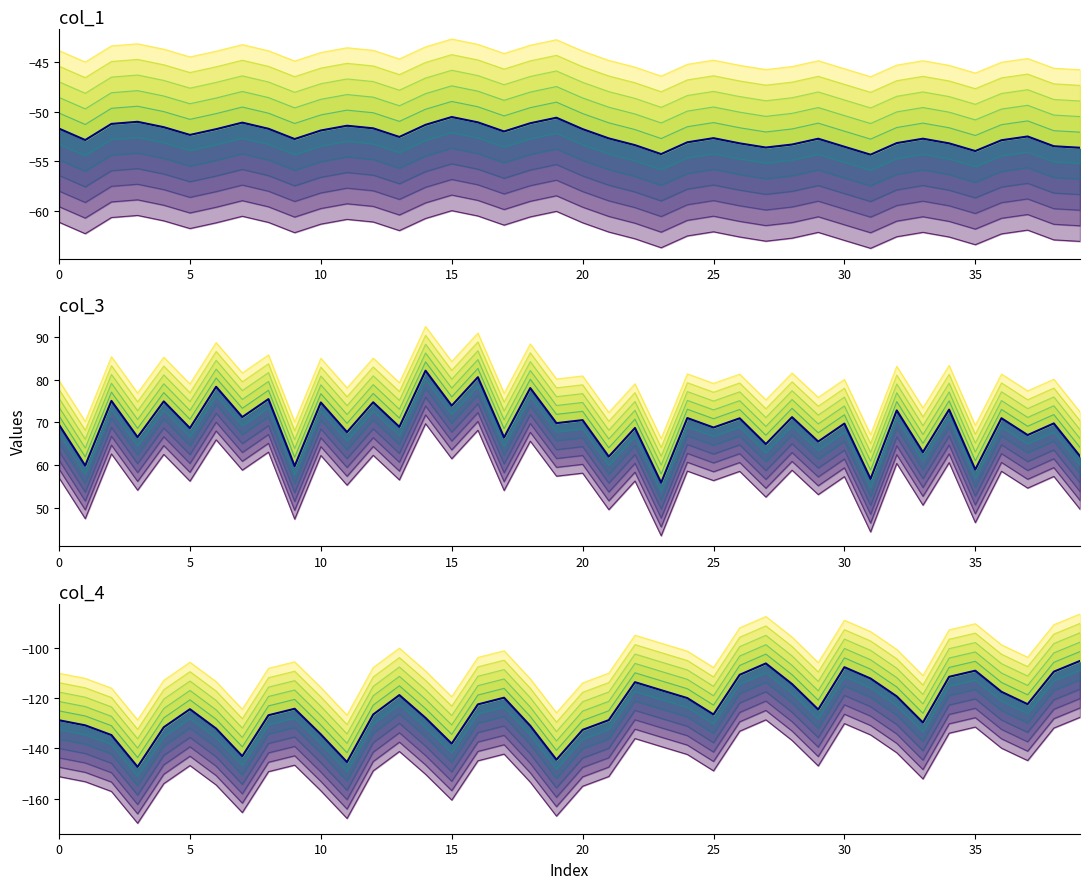

True or false: col_1 and col_4 intersect in this chart.

False